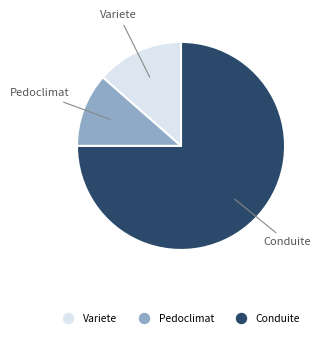

How many segments does this pie chart have?

3